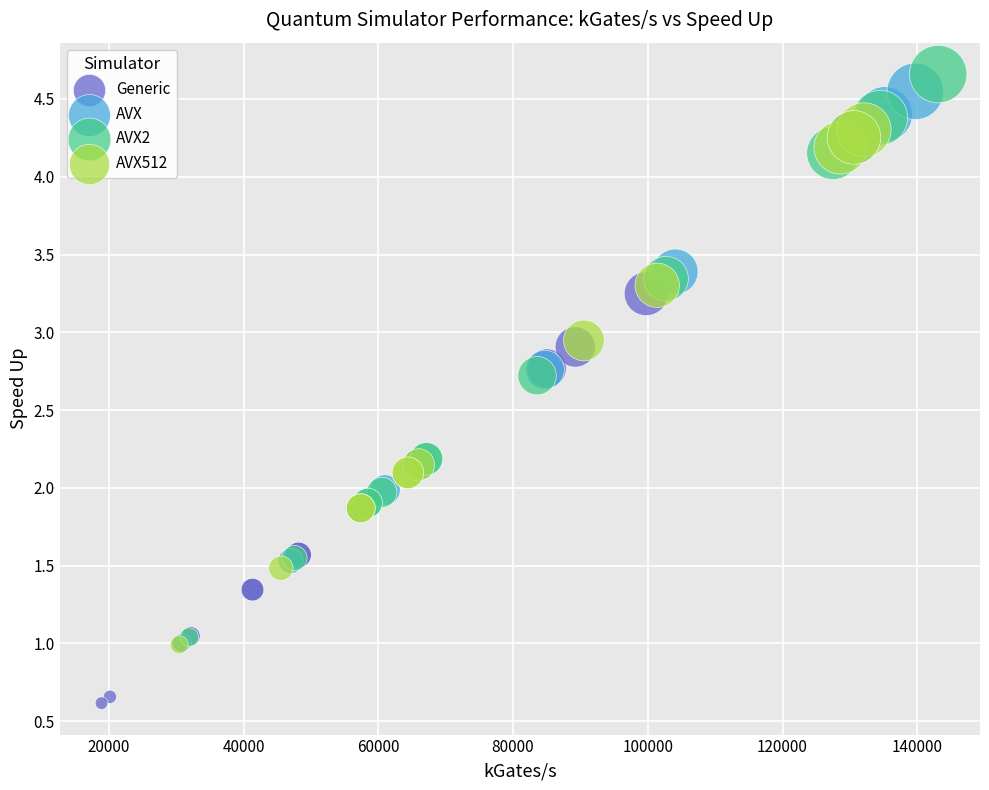

What are all the series names shown in the legend?

Generic, AVX, AVX2, AVX512